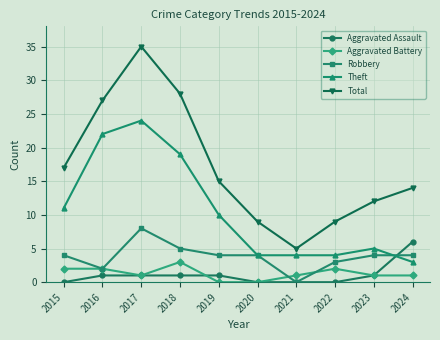

Which series has the widest spread of values?

Total